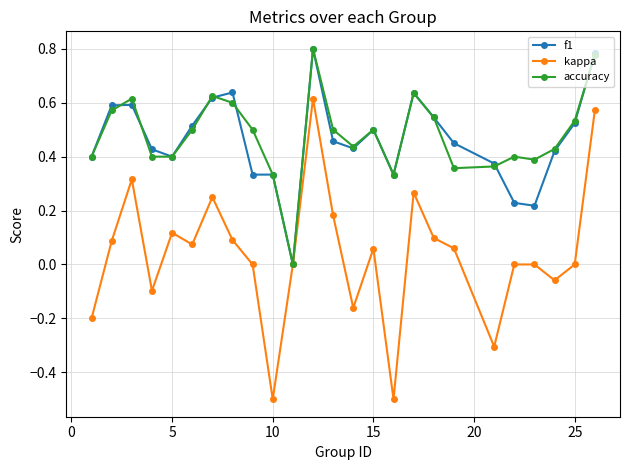

True or false: f1 has more than 0 interior local peaks.

True